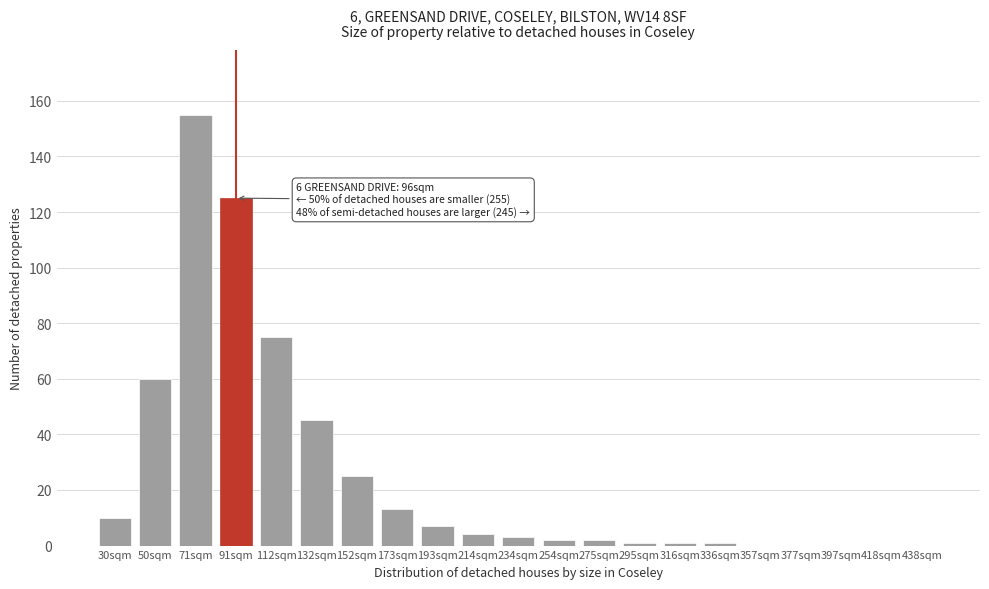

Reading right to left, what are all the values shown in this chart?

438sqm=0	418sqm=0	397sqm=0	377sqm=0	357sqm=0	336sqm=1	316sqm=1	295sqm=1	275sqm=2	254sqm=2	234sqm=3	214sqm=4	193sqm=7	173sqm=13	152sqm=25	132sqm=45	112sqm=75	91sqm=125	71sqm=155	50sqm=60	30sqm=10